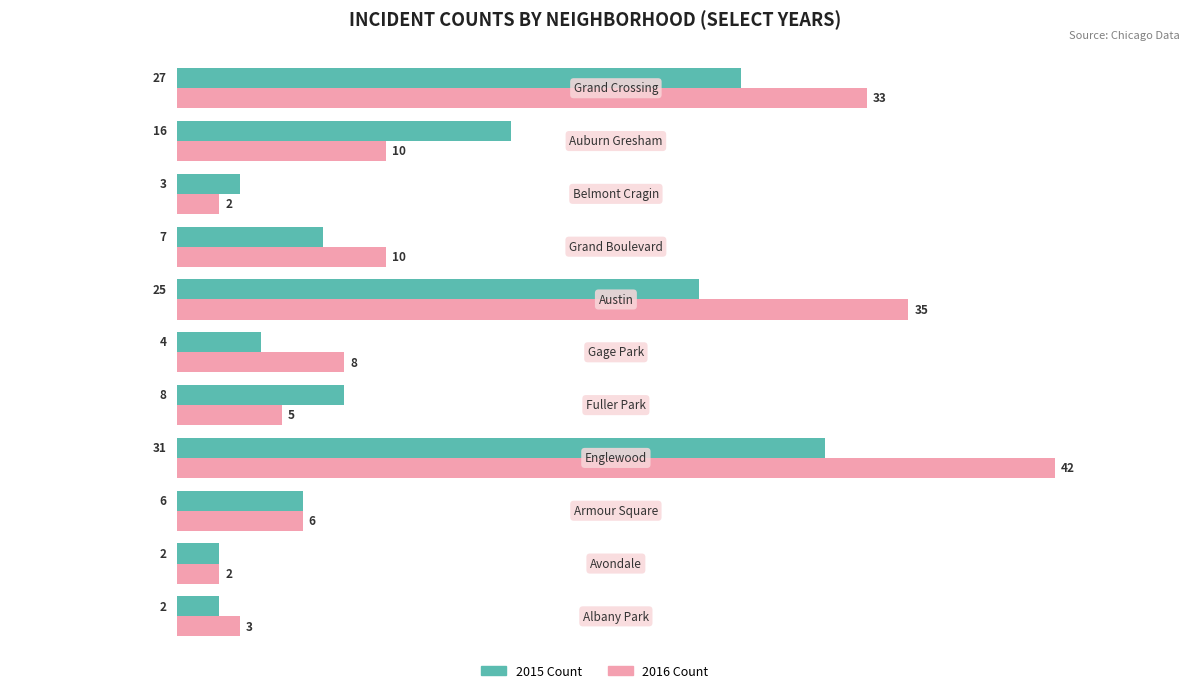

Which series has the largest total across all categories?

2016 Count